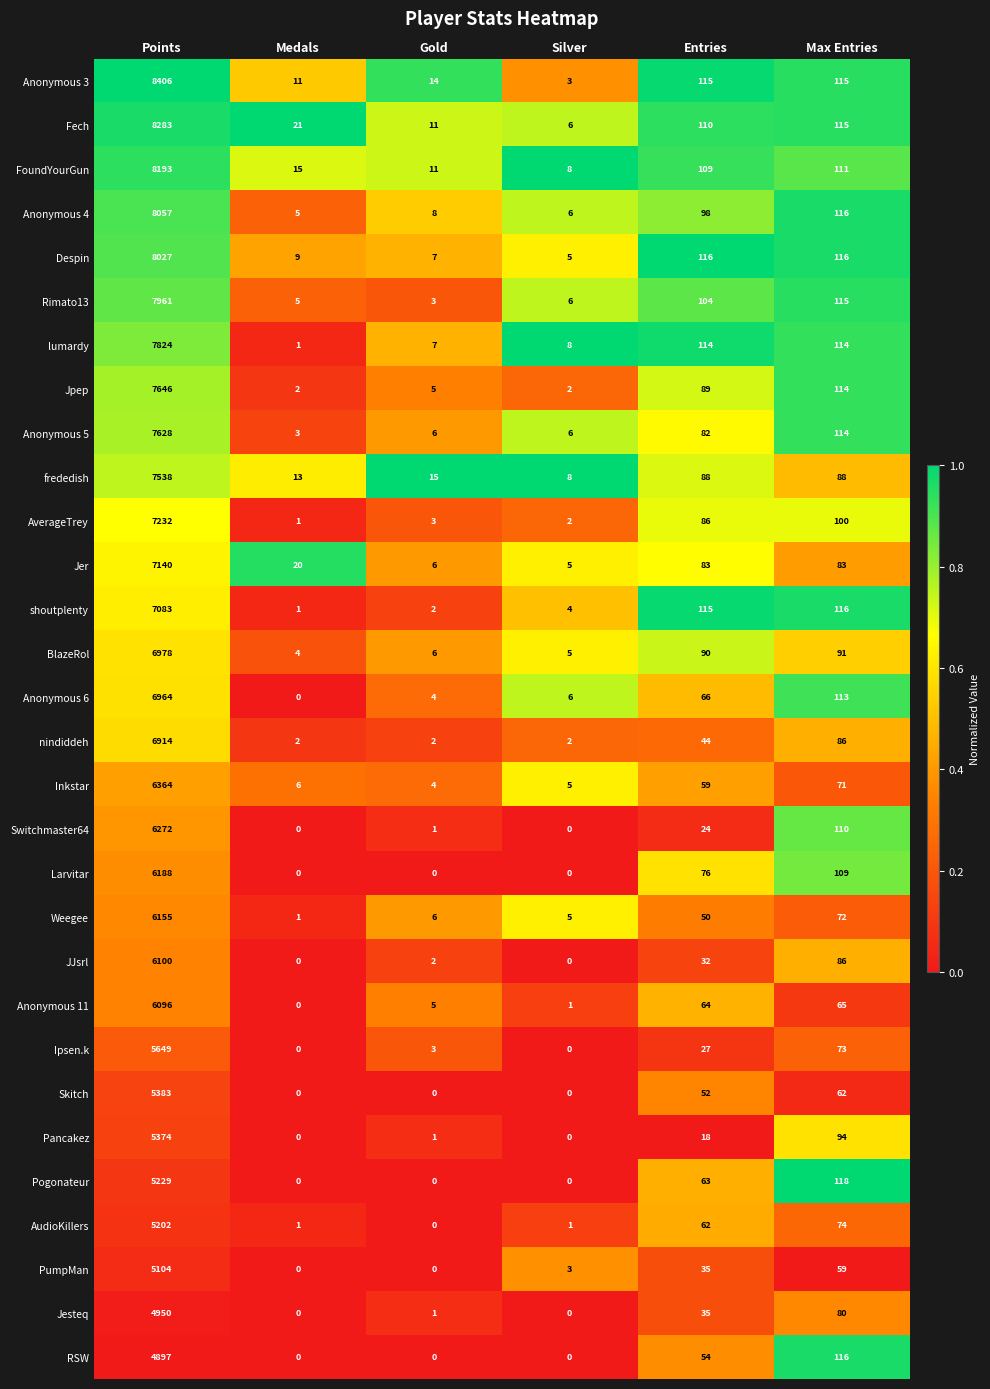

The BlazeRol series shows 6978 at Points. True or false?

True